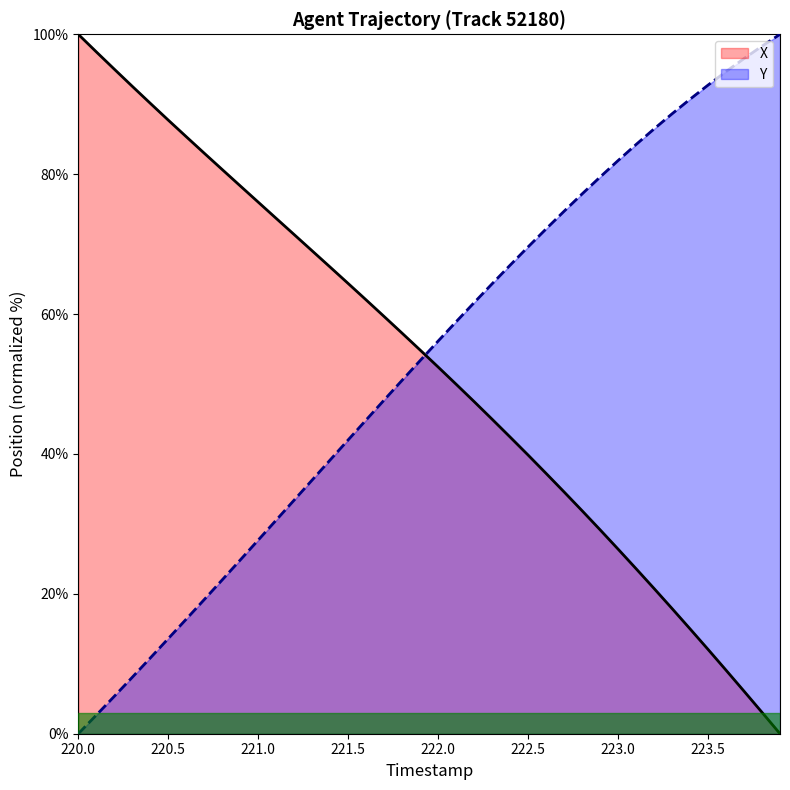

What is the average value of the X series?

52.2